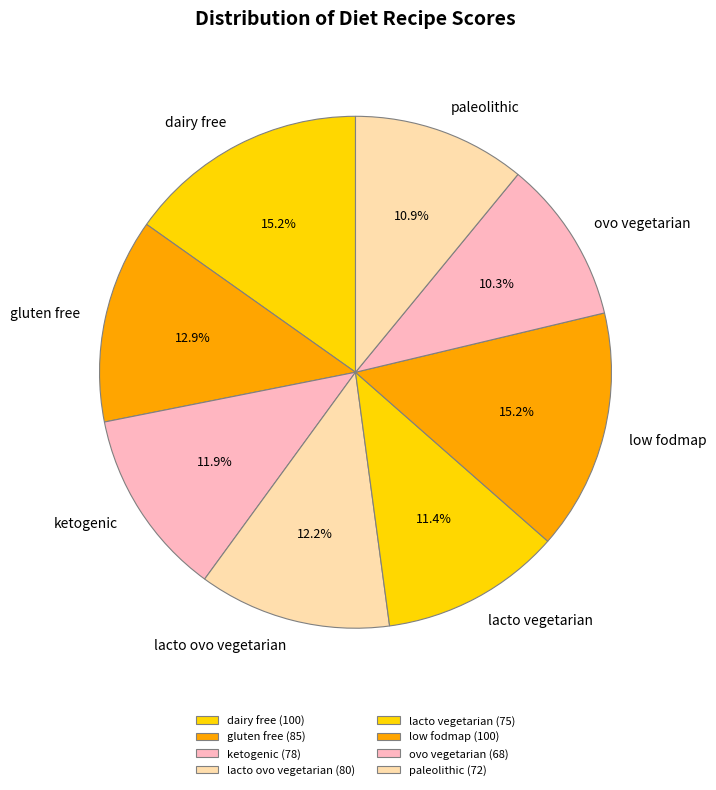

Approximately how many times larger is the value at lacto ovo vegetarian compared to ovo vegetarian?

1.2